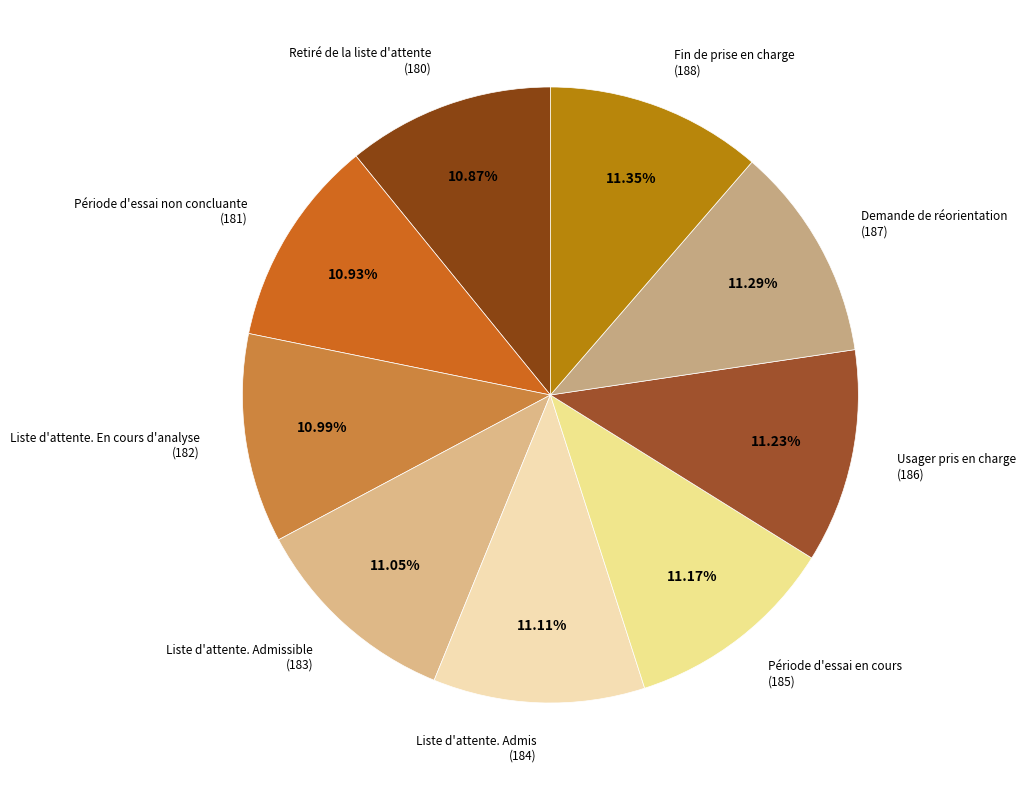

The Usager pris en charge slice represents 11% of the pie. True or false?

True